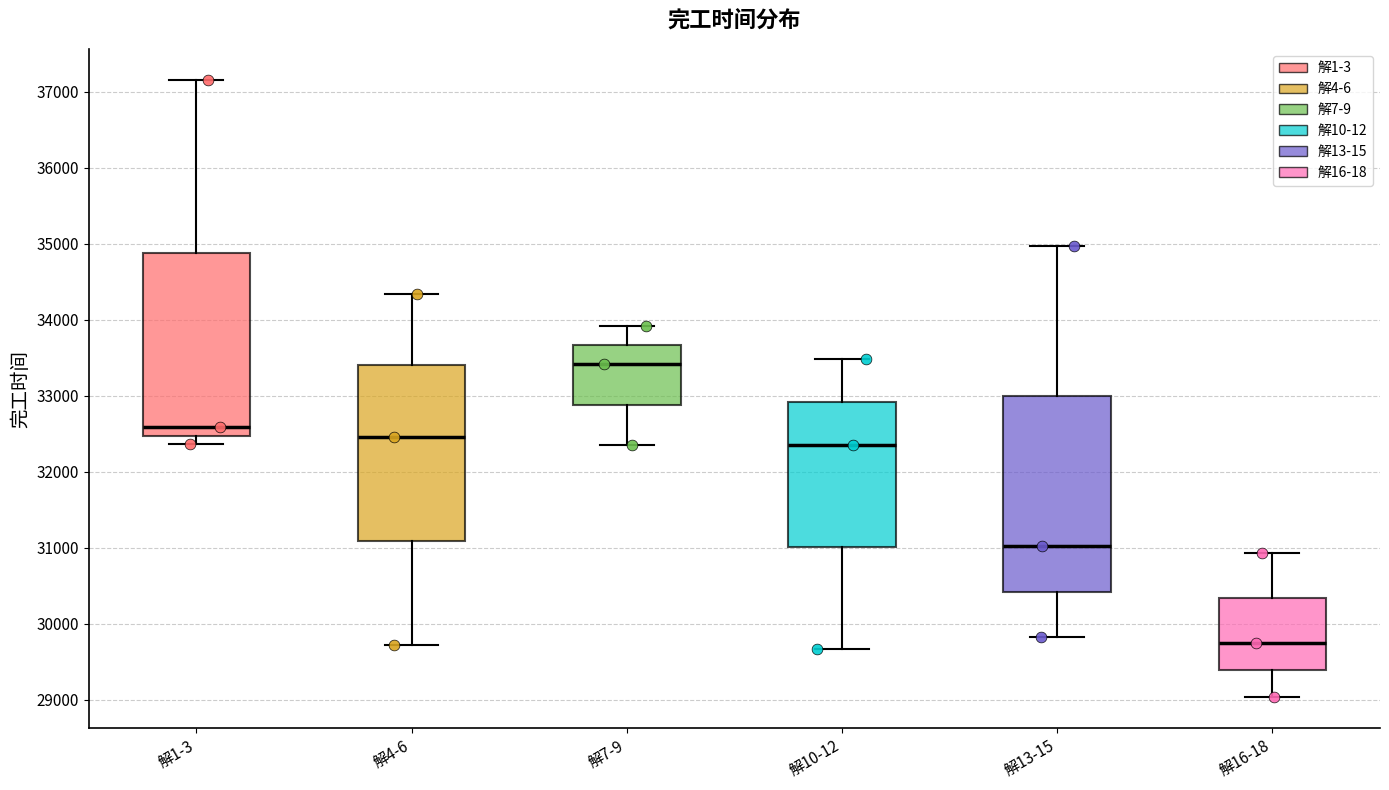

Reading left to right, transcribe this box plot: for each box, give where its median line is, the range the box spans, and where its two whiskers end, as read against the y-axis. The values are not printed on the chart, so give them approximately, as read against the axis.

解1-3: median 32600, box 32500 to 34900, whiskers 32400 to 37200
解4-6: median 32500, box 31100 to 33400, whiskers 29700 to 34300
解7-9: median 33400, box 32900 to 33700, whiskers 32300 to 33900
解10-12: median 32300, box 31000 to 32900, whiskers 29700 to 33500
解13-15: median 31000, box 30400 to 33000, whiskers 29800 to 35000
解16-18: median 29700, box 29400 to 30300, whiskers 29000 to 30900